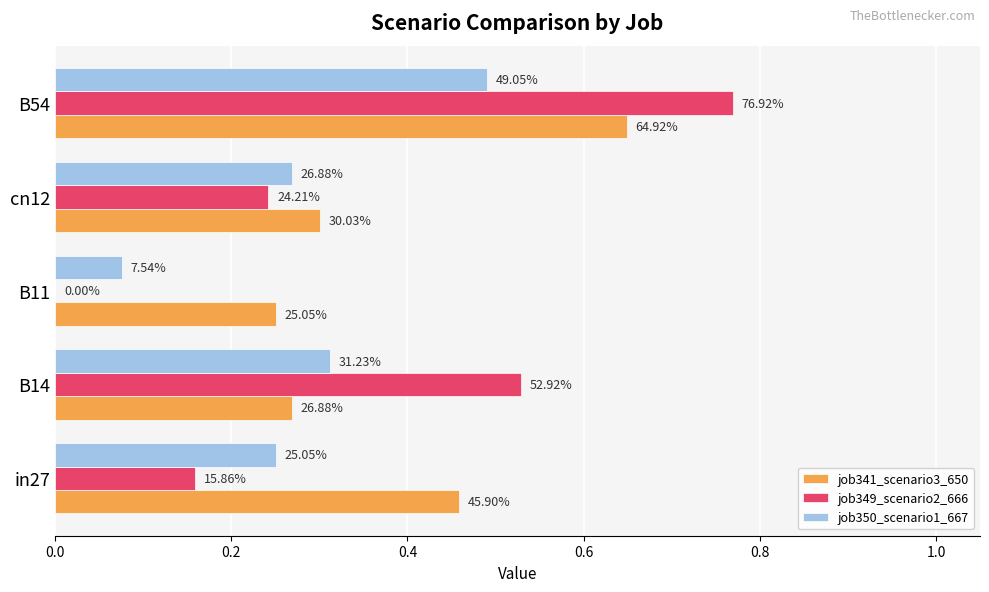

How many bars are there in total?

15